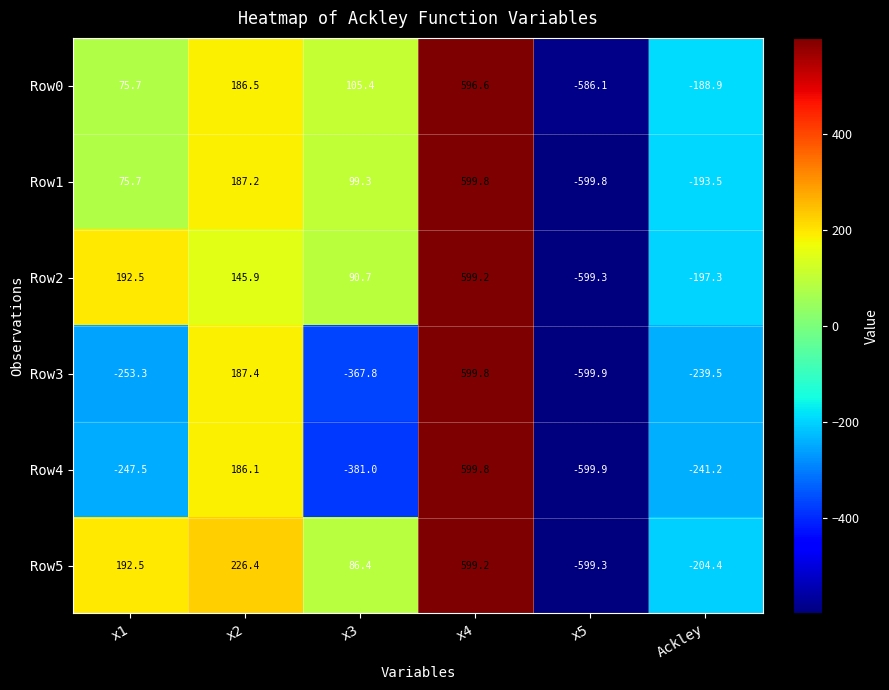

What is the difference between the Row5 values at x1 and x5?

791.8